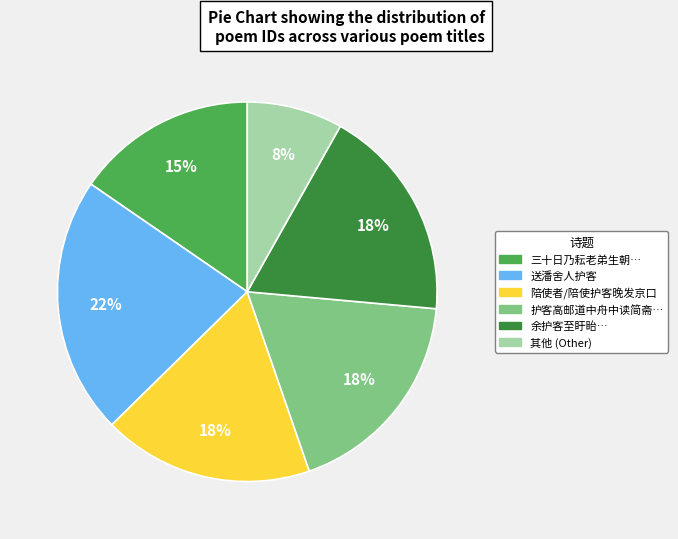

How many segments does this pie chart have?

6